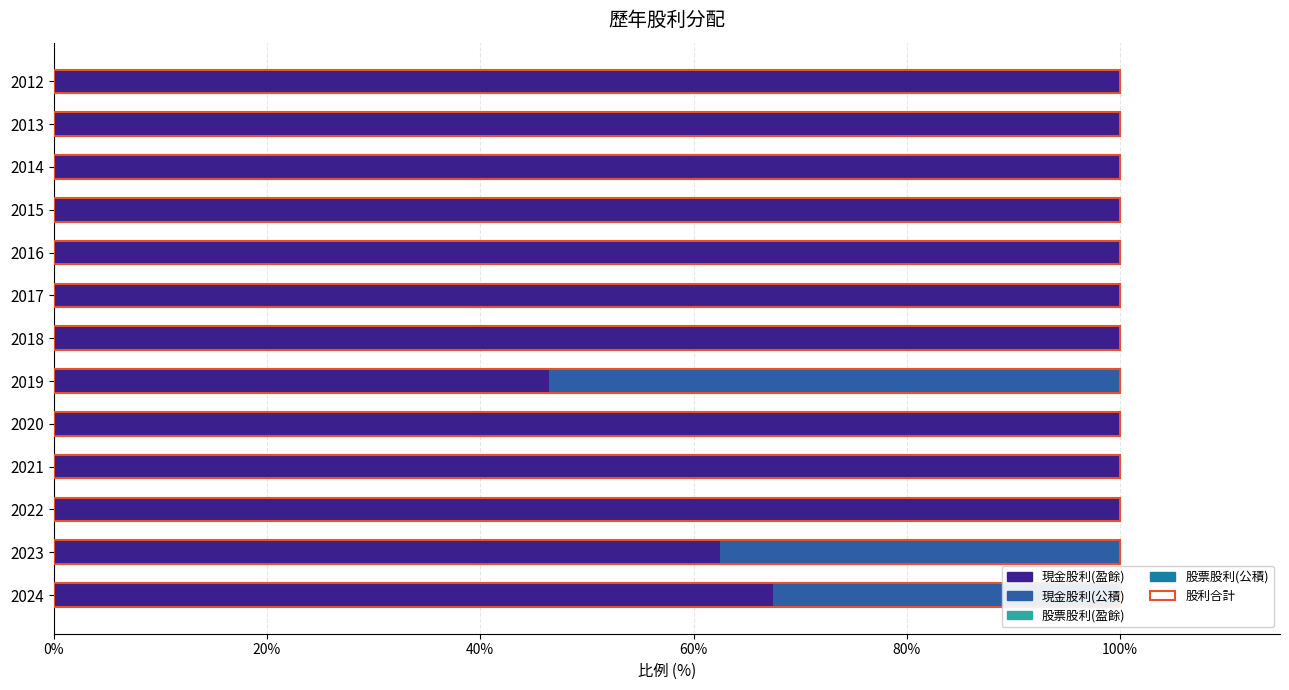

How many series are shown in this chart?

5